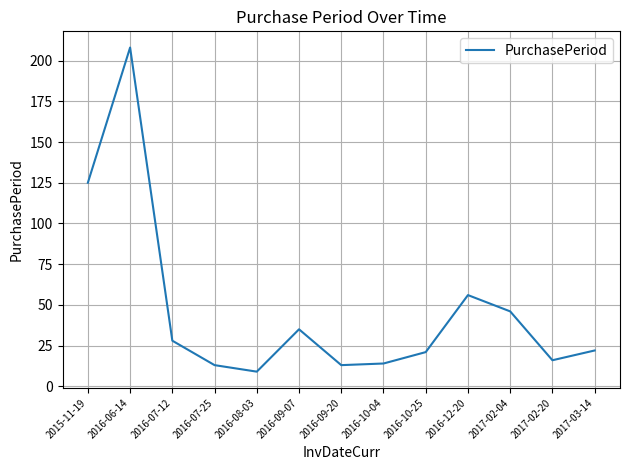

Count the number of categories in the chart.

13